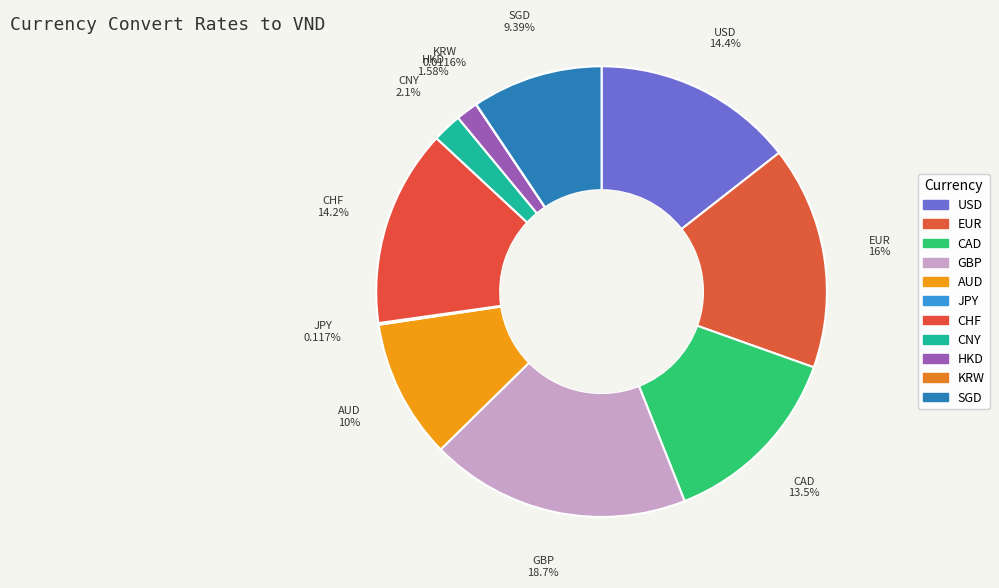

Approximately how many times larger is the value at CHF compared to CNY?

6.7